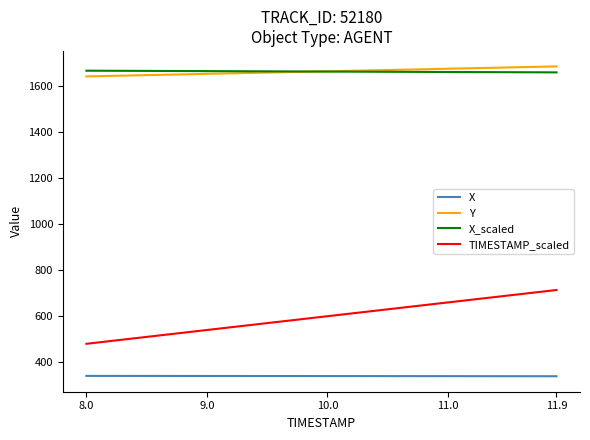

What is the minimum value for X?

338.9